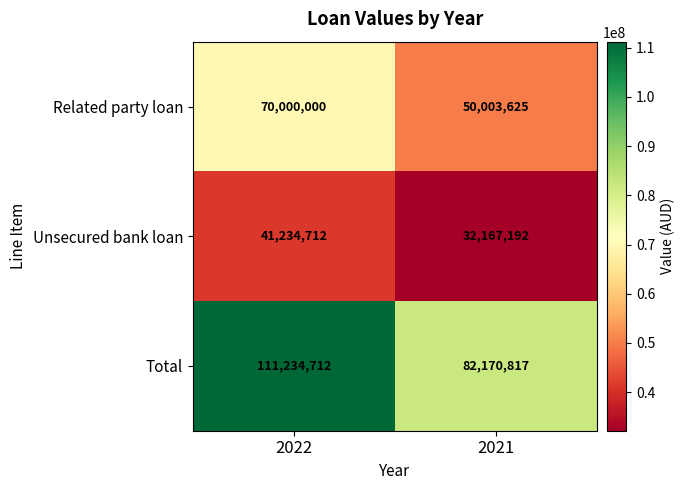

Which series has the largest range (max minus min)?

Total